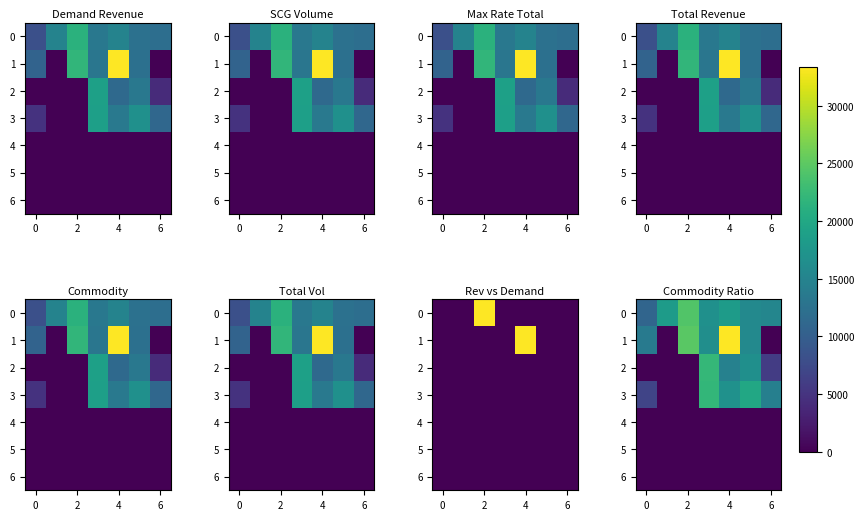

Is it true that 1 equals 0.3 at 4?

True